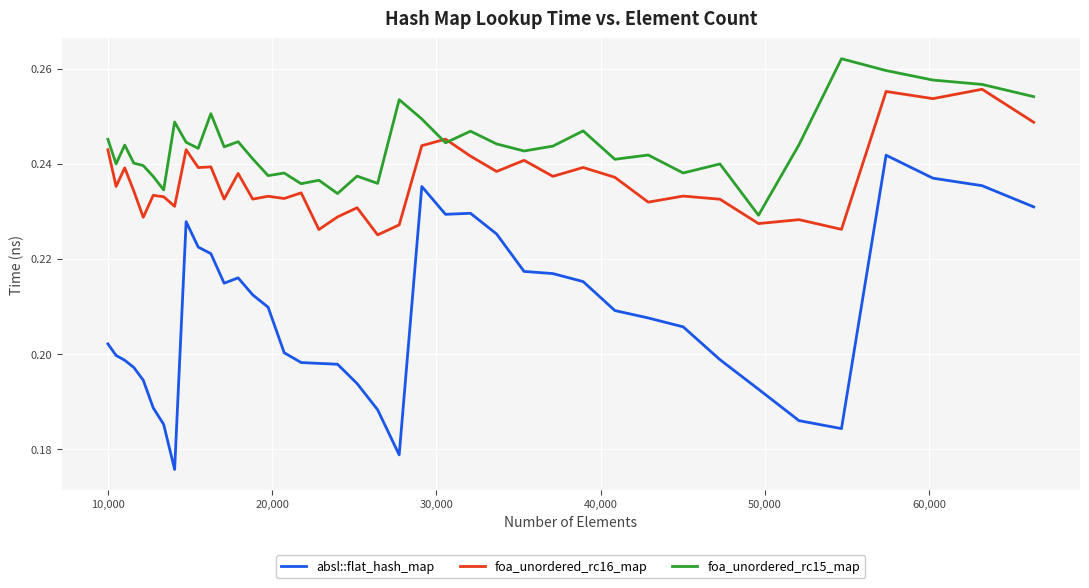

Which series has the widest spread of values?

absl::flat_hash_map